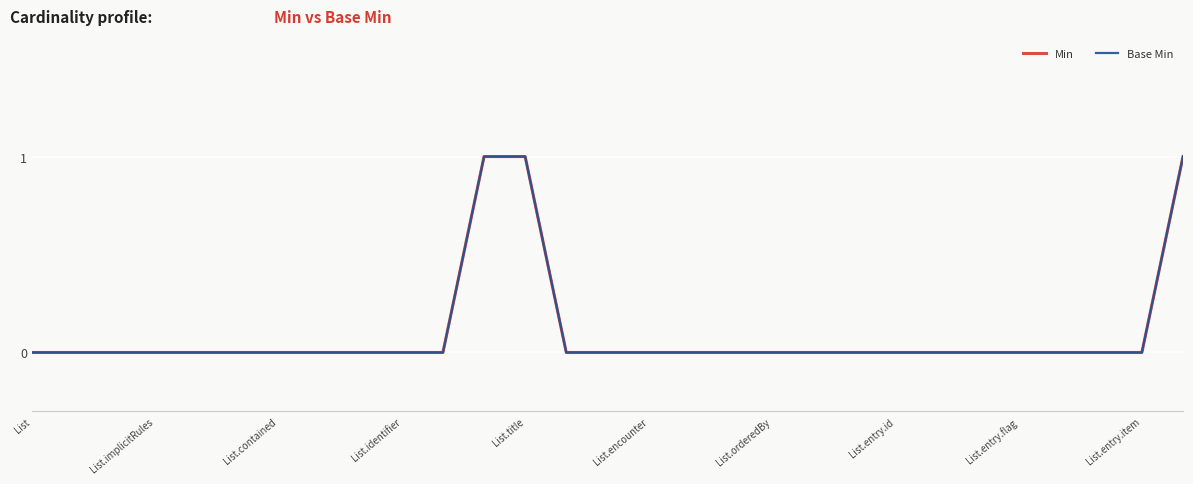

How many Base Min values are between 0 and 1?

29